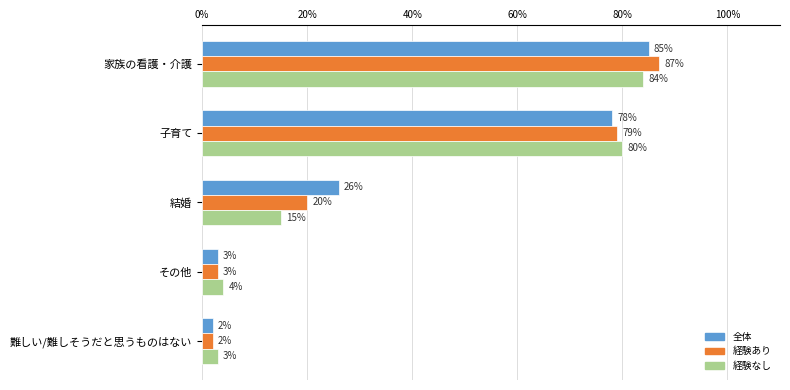

What is the greatest value displayed?

87